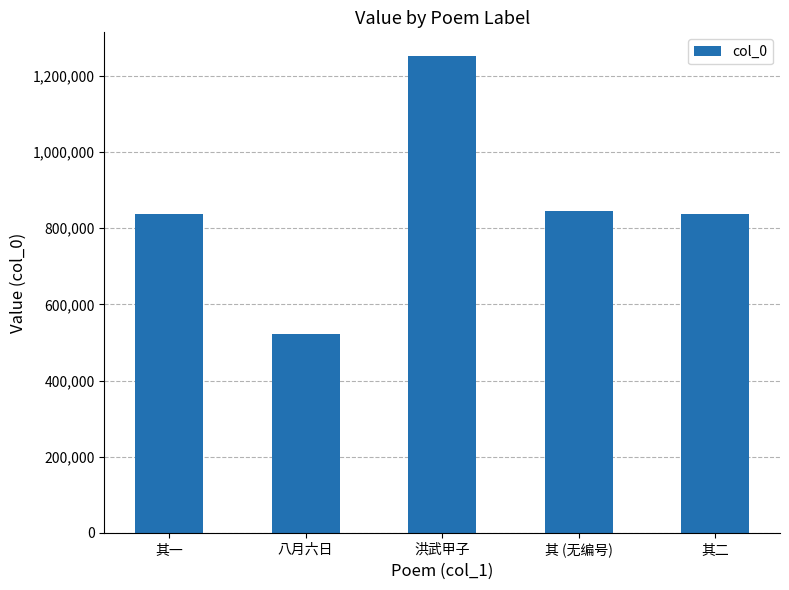

What is the change in value from 其 (无编号) to 其二?

-7613